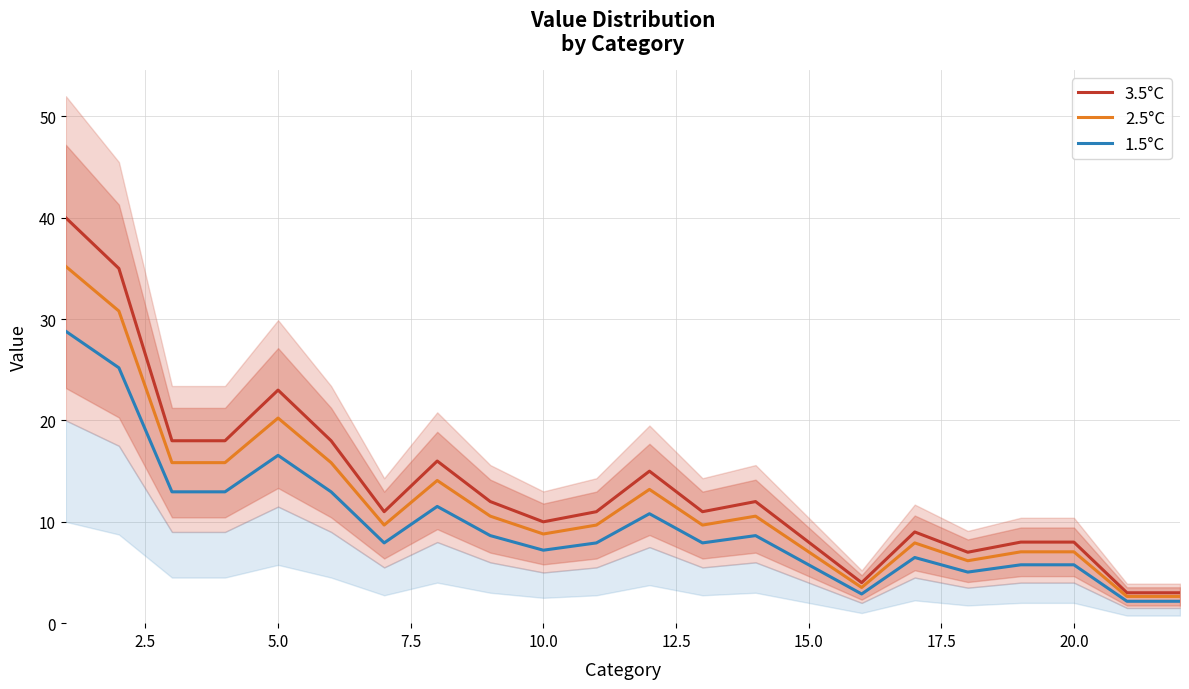

Is it true that 2.5°C equals 10.5 at 20.0?

False